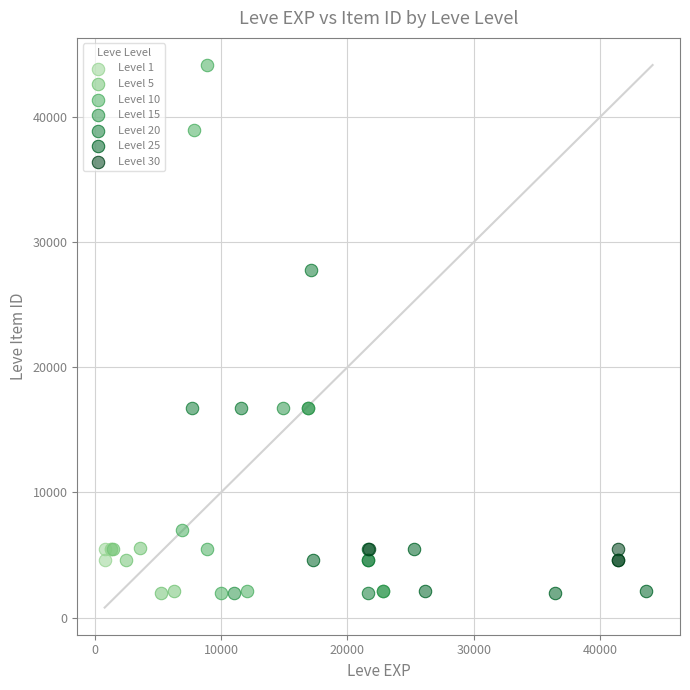

Which series has the widest spread of Y values?

Level 10